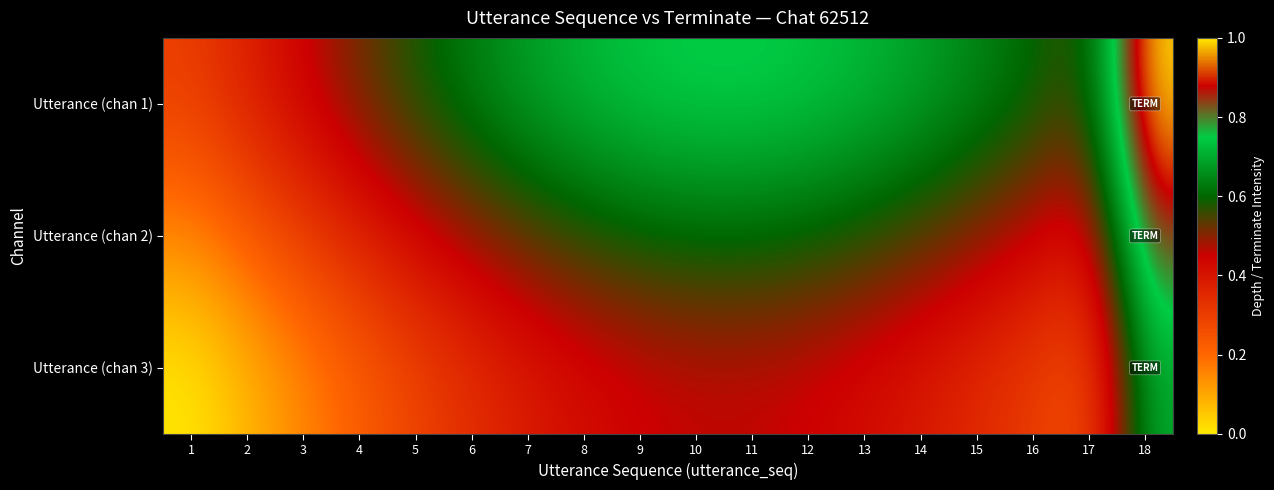

Reading left to right, list all the values displayed in this chart.

Utterance (chan 1): 1=0.3	2=0.4	3=0.4	4=0.5	5=0.6	6=0.6	7=0.7	8=0.7	9=0.7	10=0.8	11=0.8	12=0.7	13=0.7	14=0.7	15=0.6	16=0.6	17=0.6	18=1.0
Utterance (chan 2): 1=0.1	2=0.2	3=0.3	4=0.4	5=0.4	6=0.5	7=0.5	8=0.6	9=0.6	10=0.6	11=0.6	12=0.6	13=0.6	14=0.5	15=0.5	16=0.5	17=0.4	18=0.8
Utterance (chan 3): 1=0.0	2=0.1	3=0.1	4=0.2	5=0.3	6=0.3	7=0.4	8=0.4	9=0.4	10=0.5	11=0.5	12=0.4	13=0.4	14=0.4	15=0.3	16=0.3	17=0.3	18=0.7